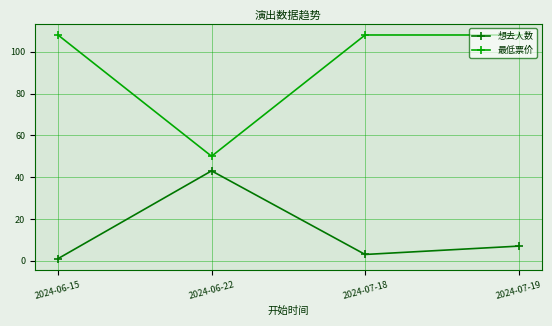

Where is 想去人数 nearest to the value 22?

2024-07-19